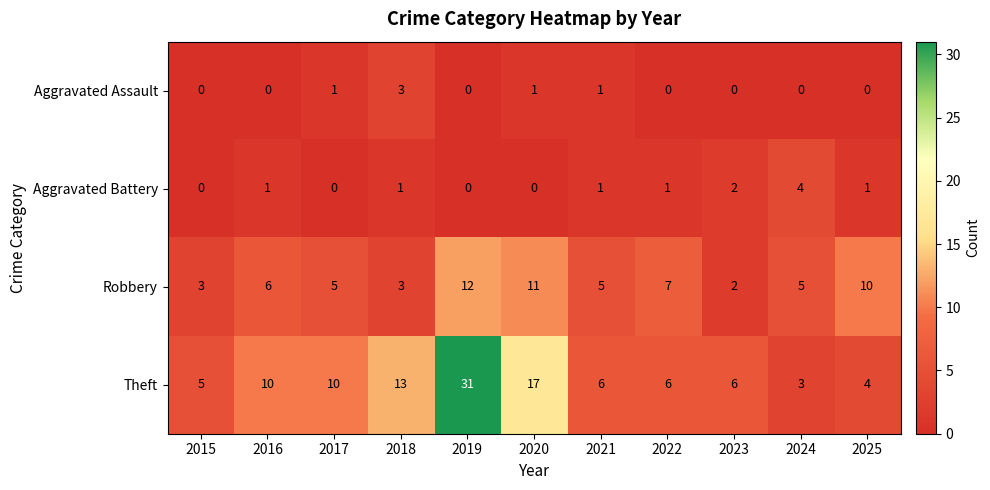

Count the number of data series in this chart.

4